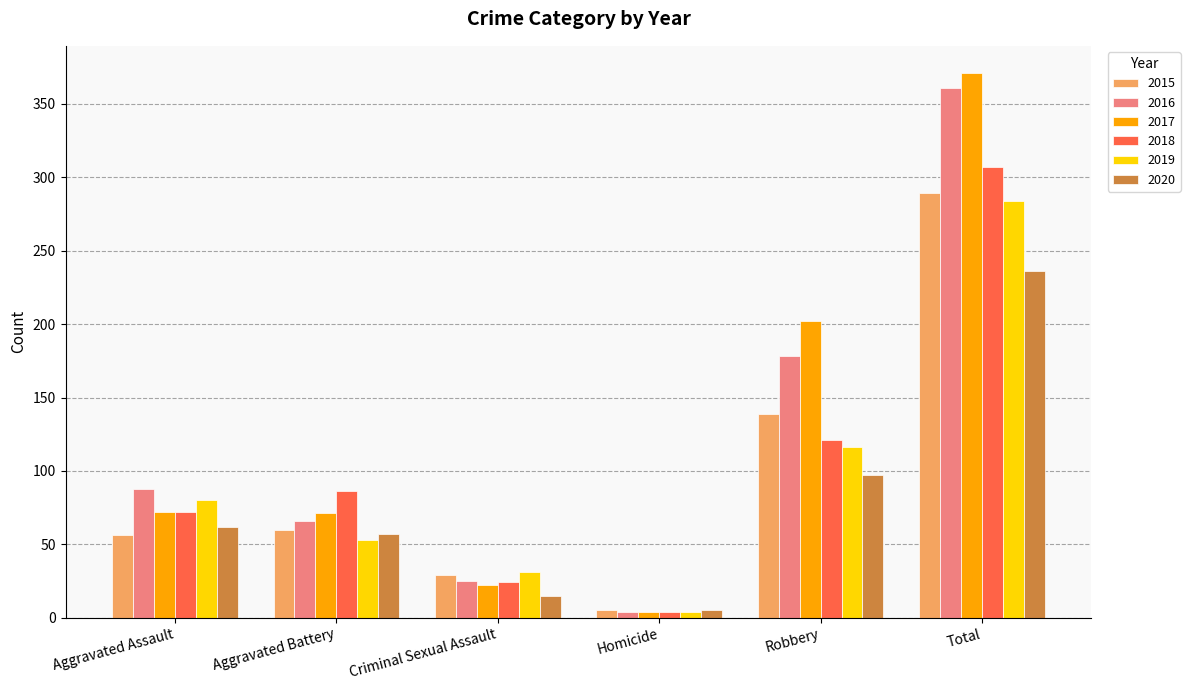

What is the value of the 2016 bar at the 3rd from the left?

25